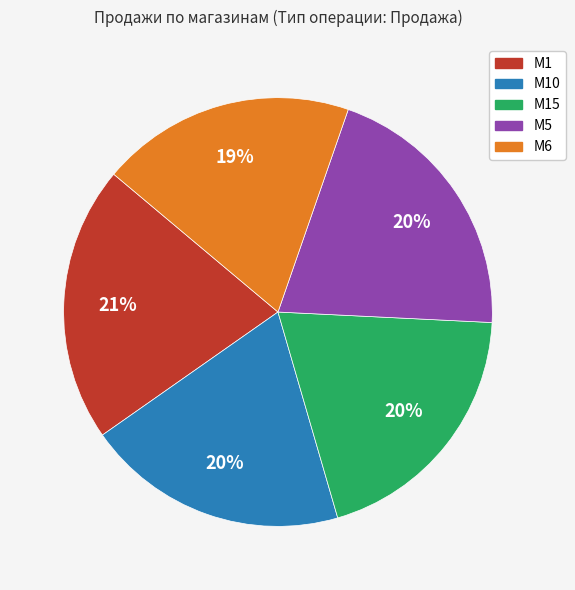

Does any single category account for the majority?

No